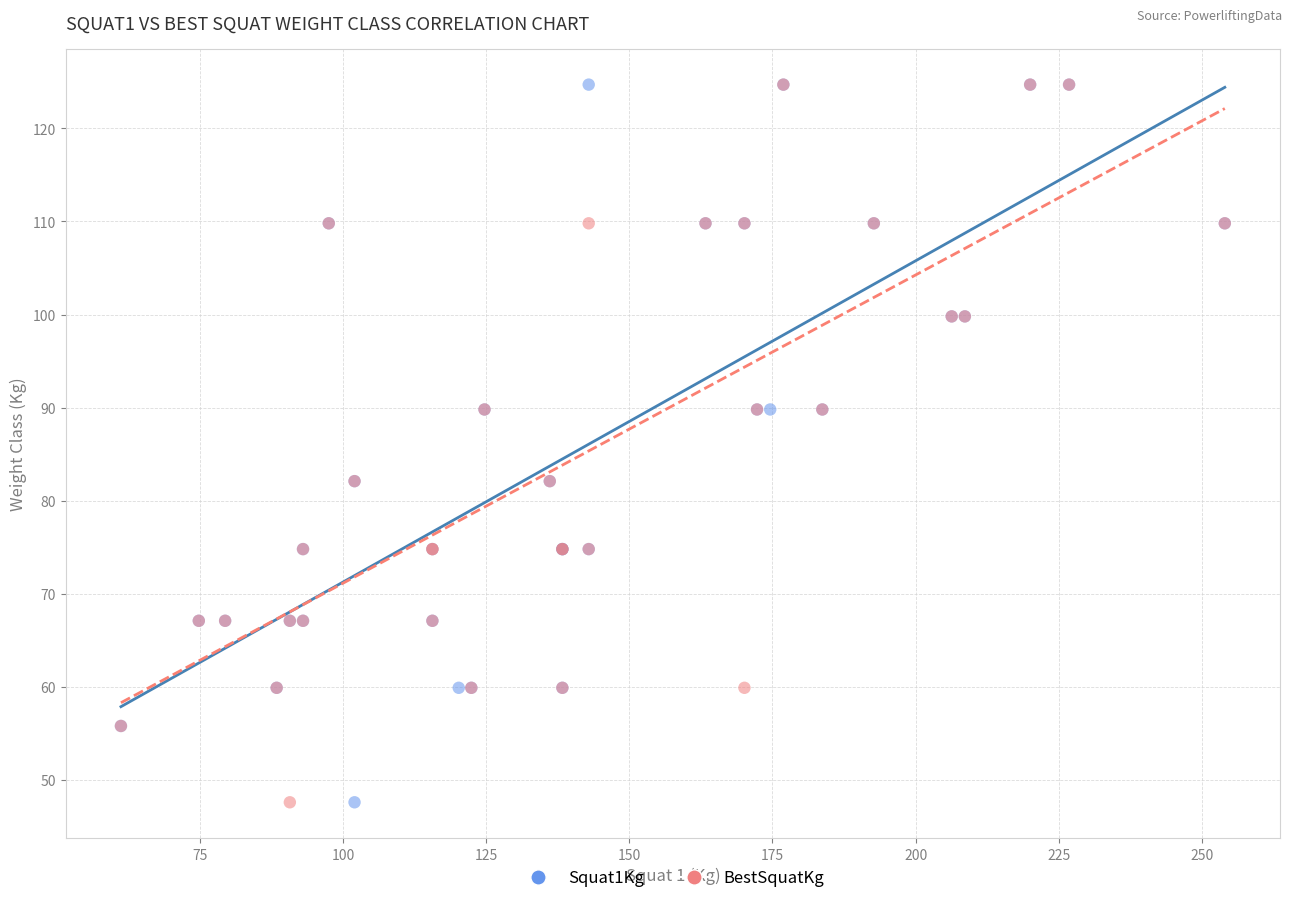

What are all the series names shown in the legend?

Squat1Kg, BestSquatKg